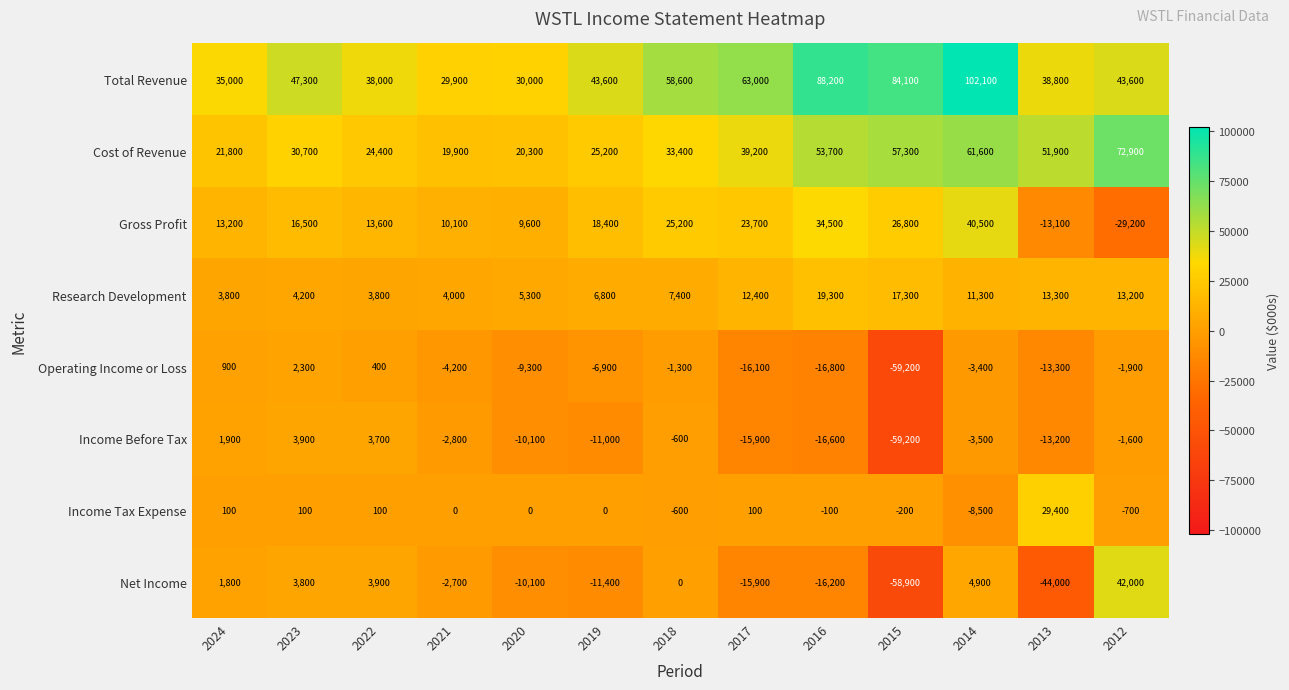

What is the difference between the maximum and minimum values in the Cost of Revenue series?

53000